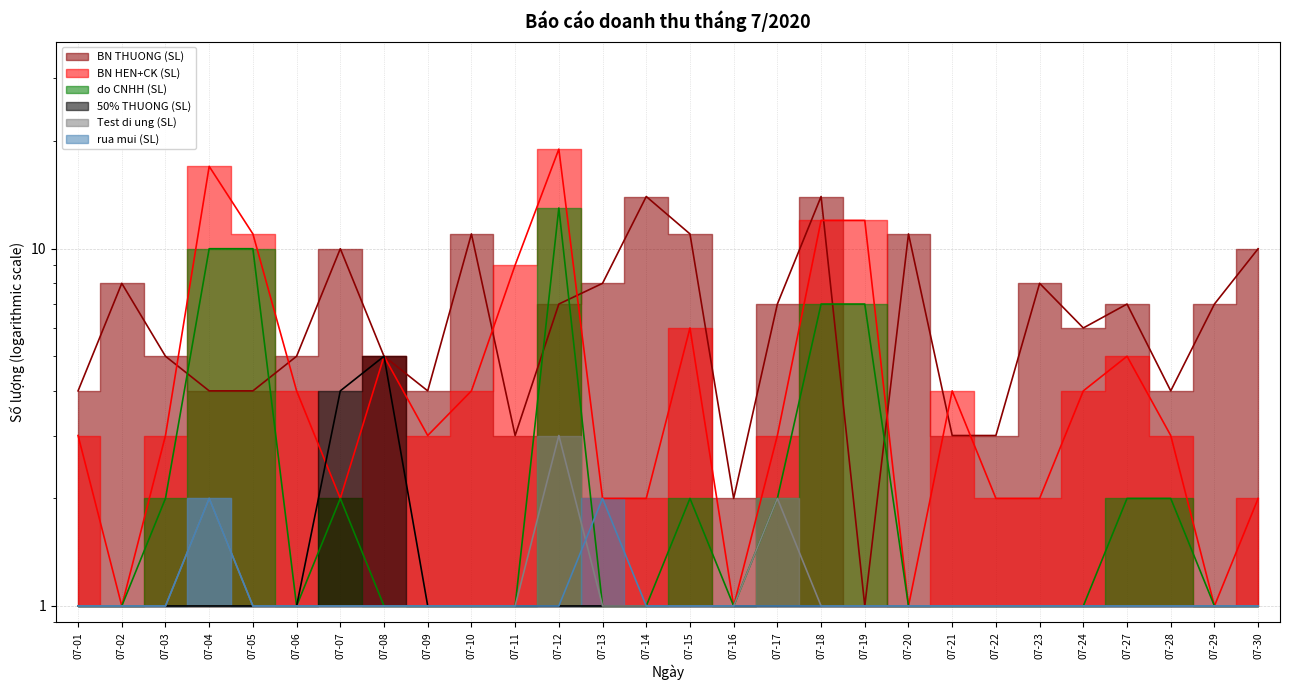

What is the sum of the BN THUONG (SL) values at 07-16 and 07-21?

5